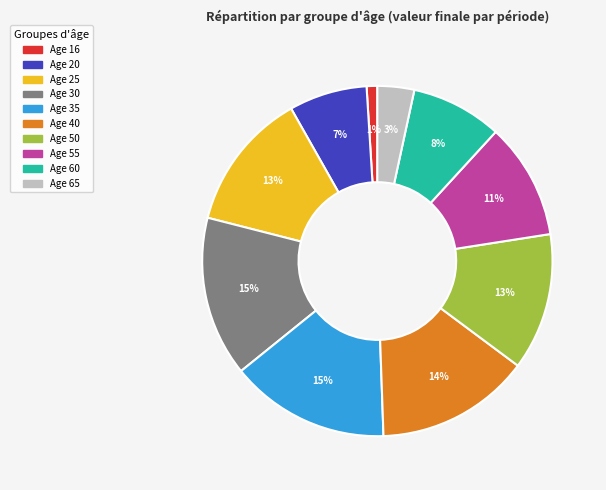

To the nearest percent, what is the difference between the Age 16 and Age 30 slice percentages?

14%